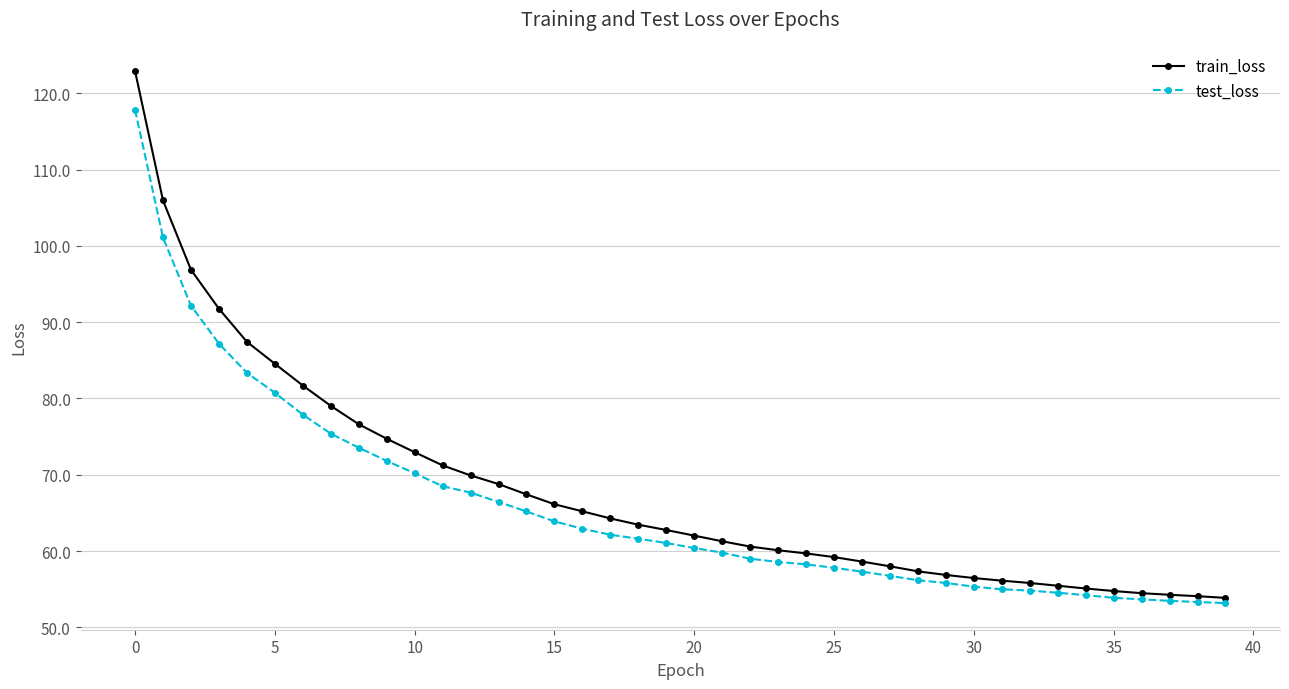

What is the average value of the test_loss series?

65.8